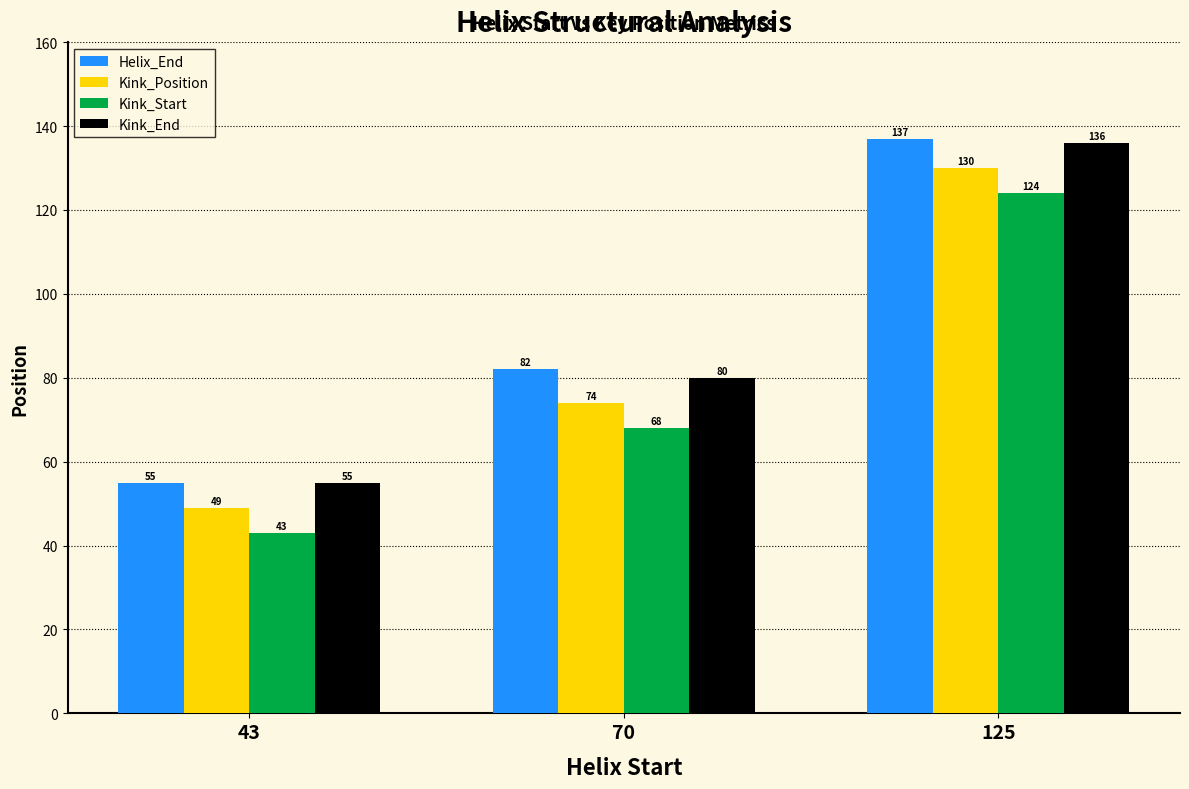

Count the Kink_Position values in the range 49 to 130.

3